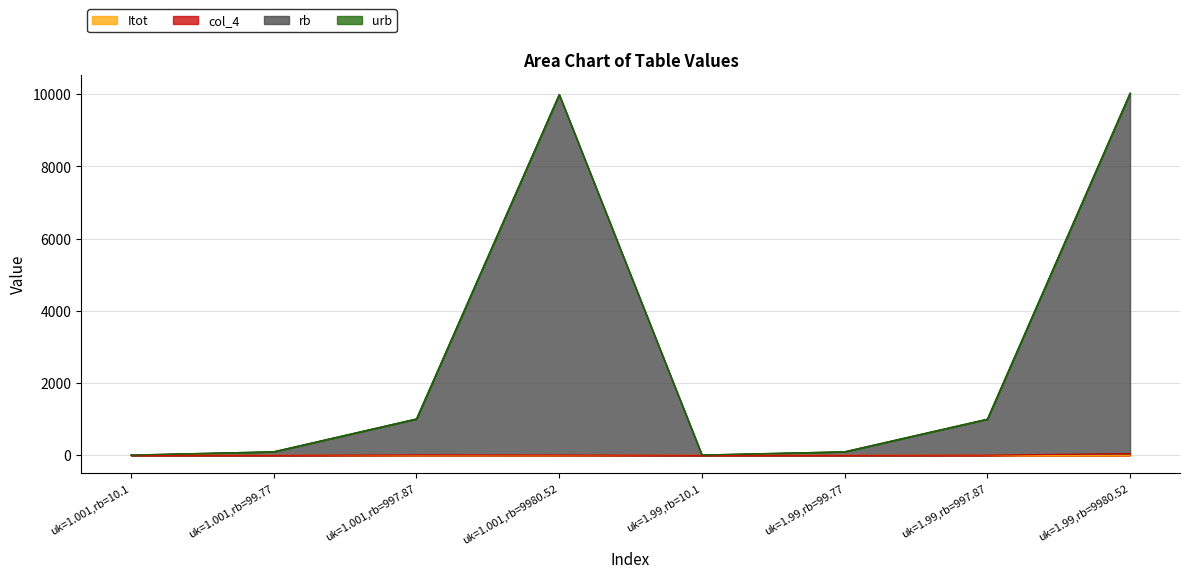

Which category has the highest value in the rb series?

uk=1.99,rb=9980.52